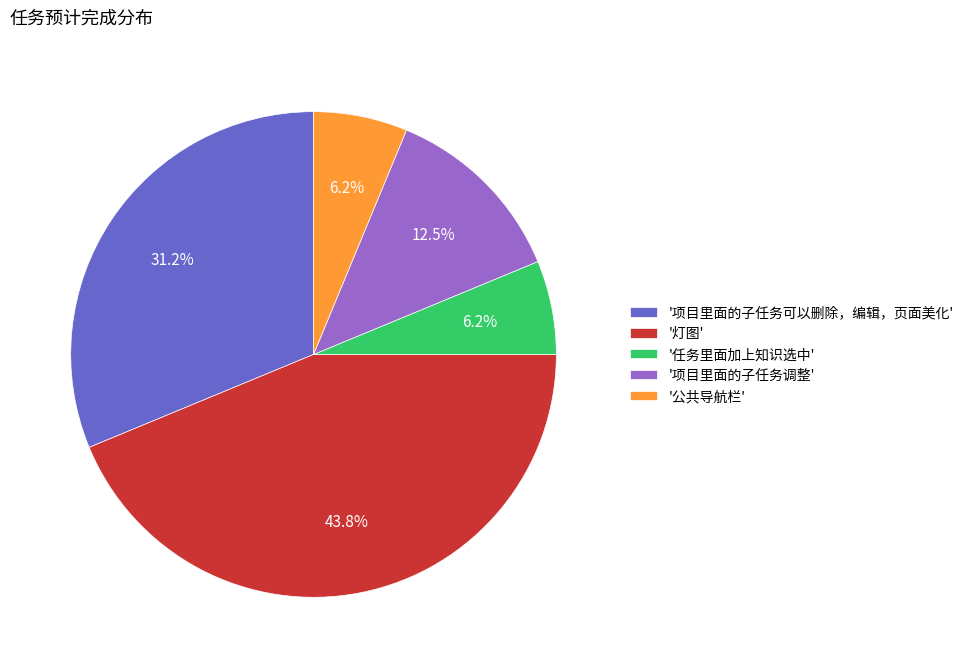

Count the number of slices in the pie.

5